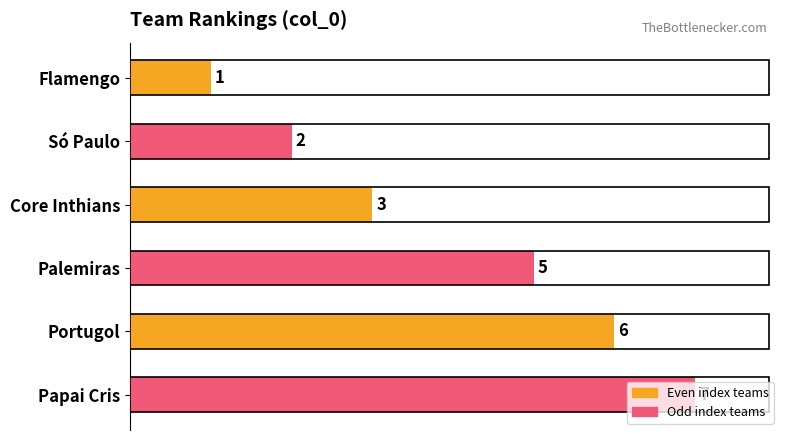

What is the difference between the maximum and minimum values?

6